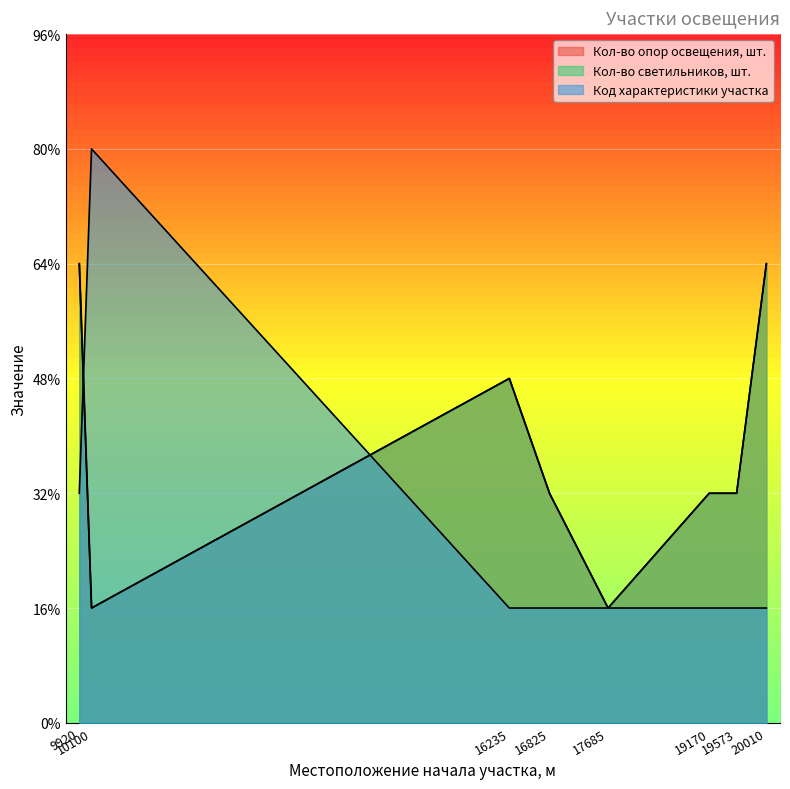

Which series has the largest range (max minus min)?

Код характеристики участка